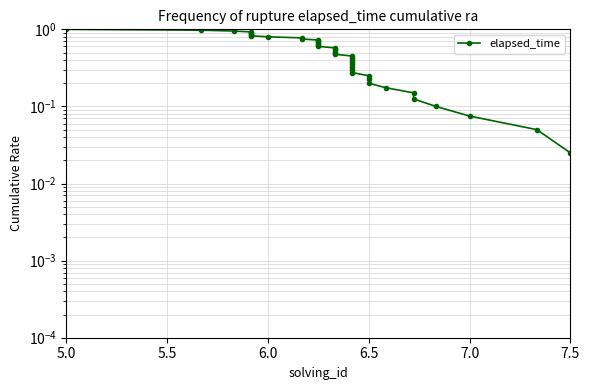

What is the greatest value displayed?

1.0